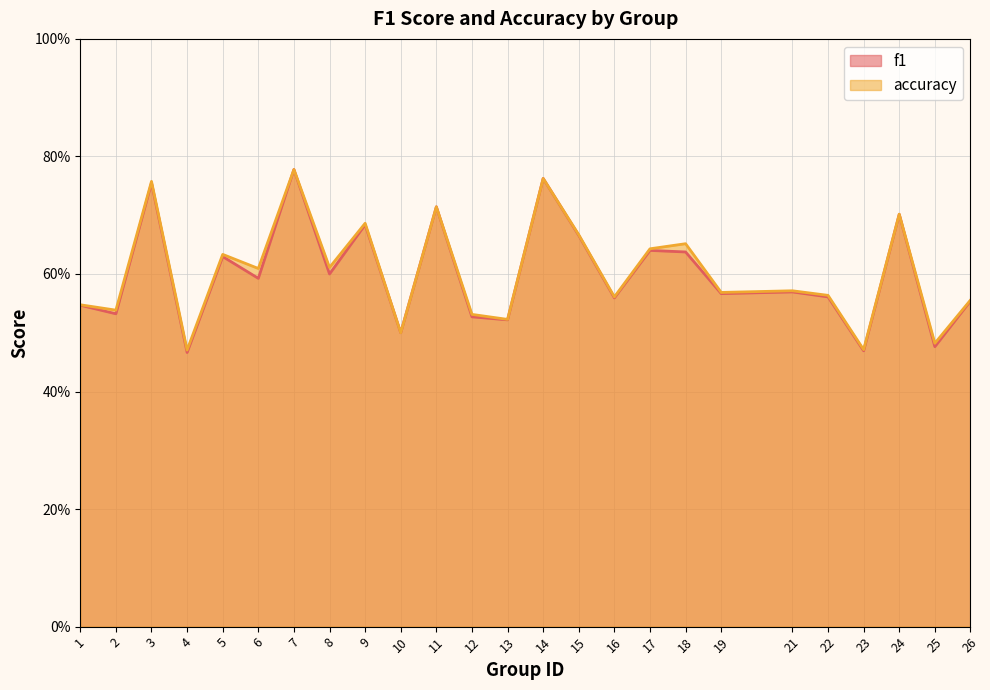

Where is f1 nearest to the value 0?

4